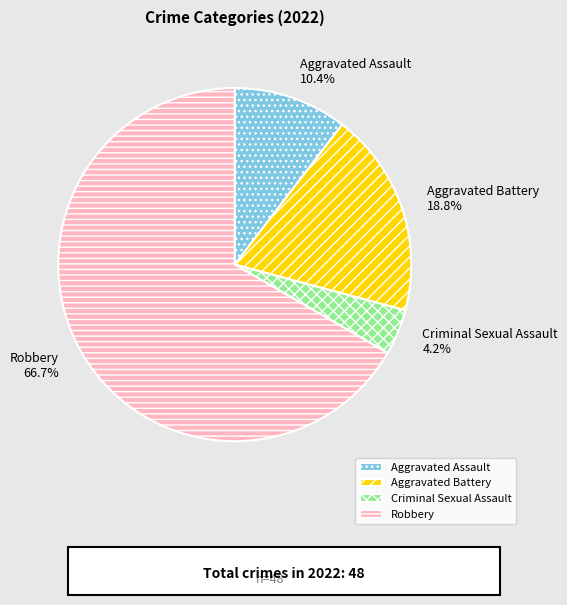

Approximately how many times larger is the value at Criminal Sexual Assault compared to Aggravated Battery?

0.2